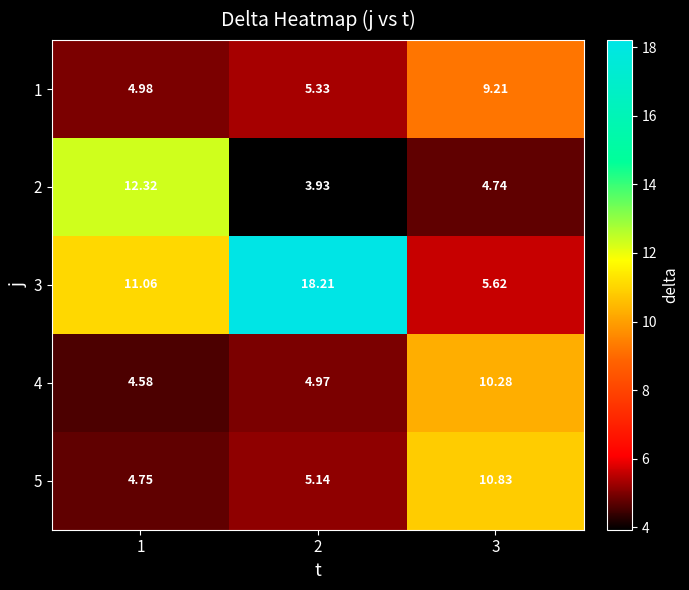

What is the maximum value shown in the chart?

18.2